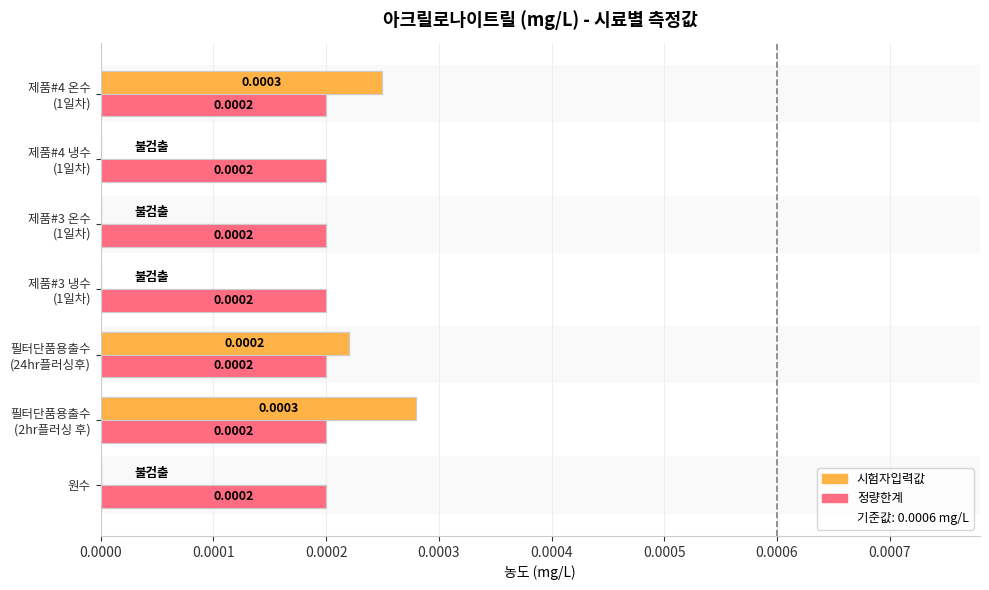

What is the label of the 2nd bar from the left?

필터단품용출수
(2hr플러싱 후)